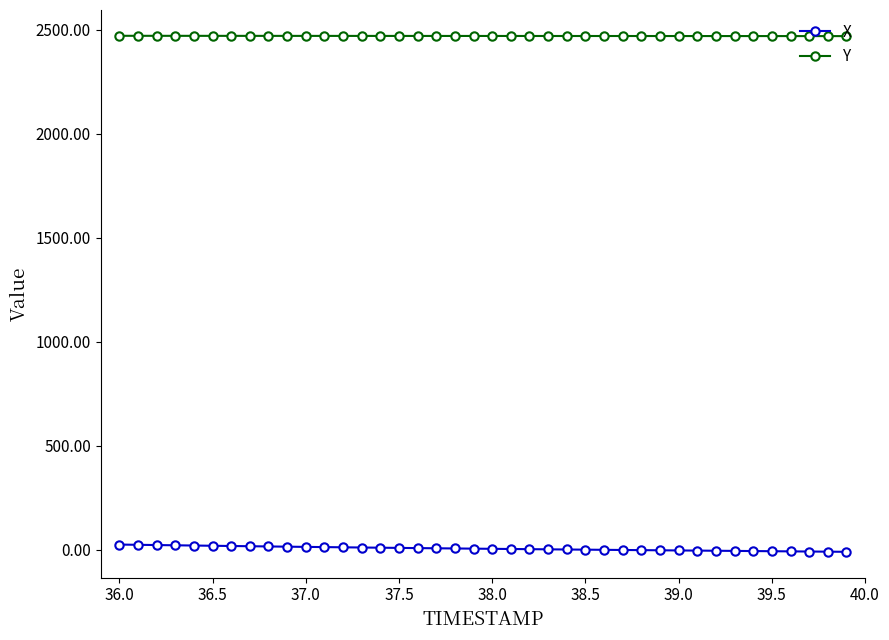

What are all the series names shown in the legend?

X, Y